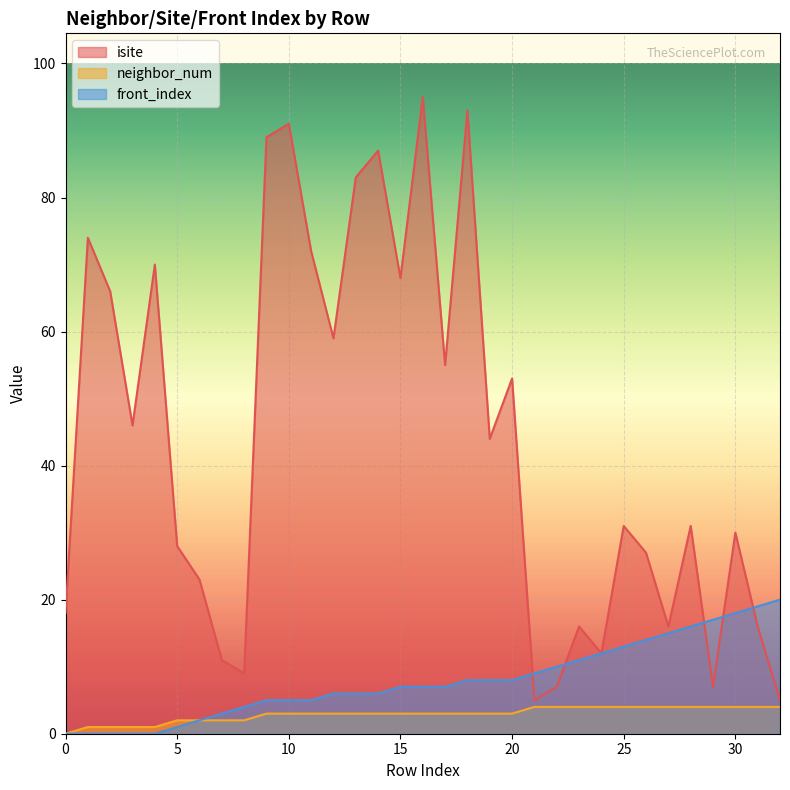

True or false: front_index has more than 2 points higher than both neighbors.

False